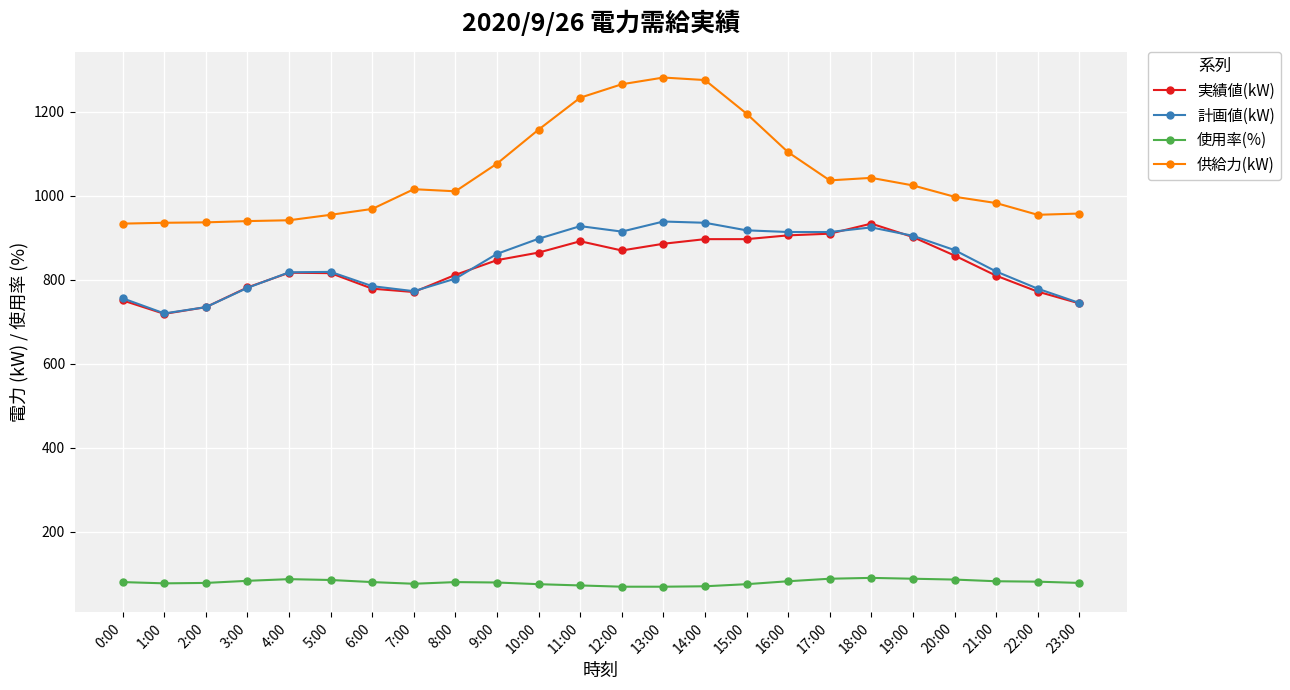

What is the spread (max minus min) of values at 14:00?

1206